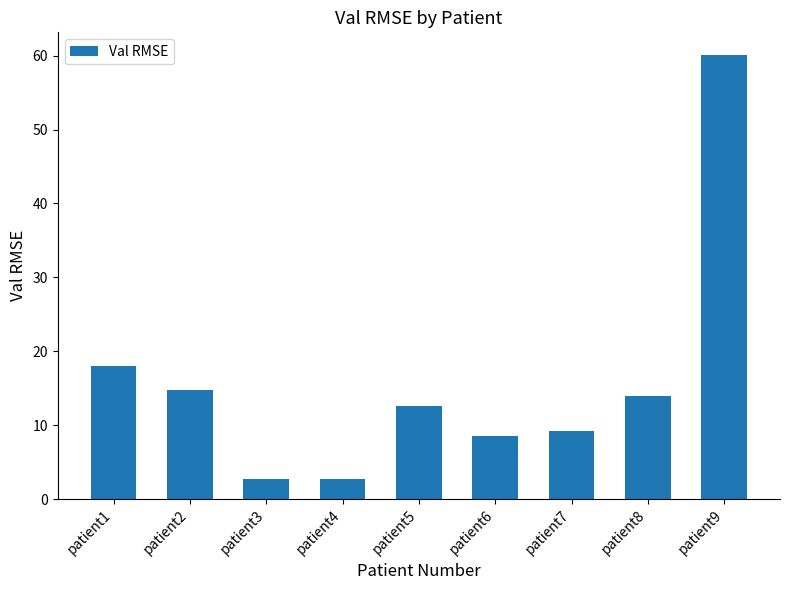

Are the bars grouped side by side (vs. stacked)?

No